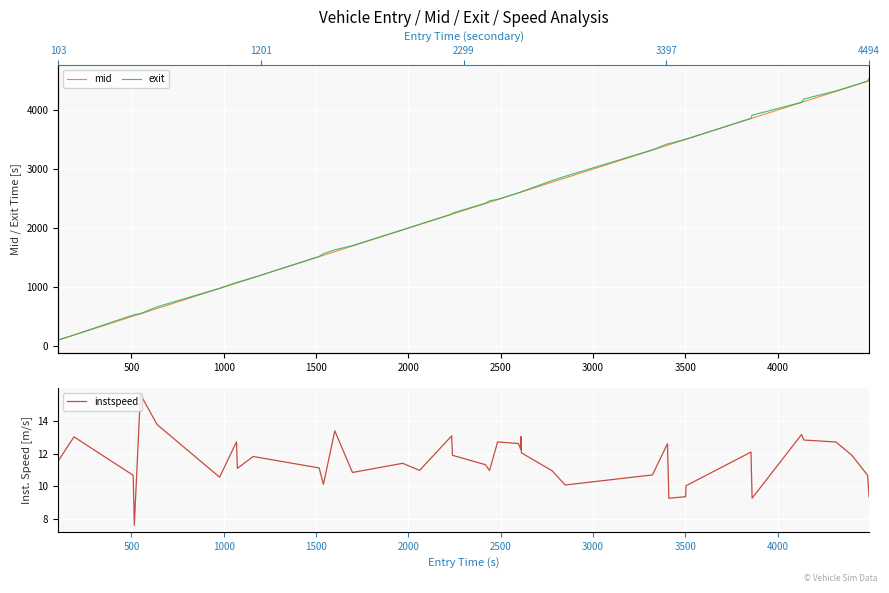

How many data points in instspeed are above 11?

24